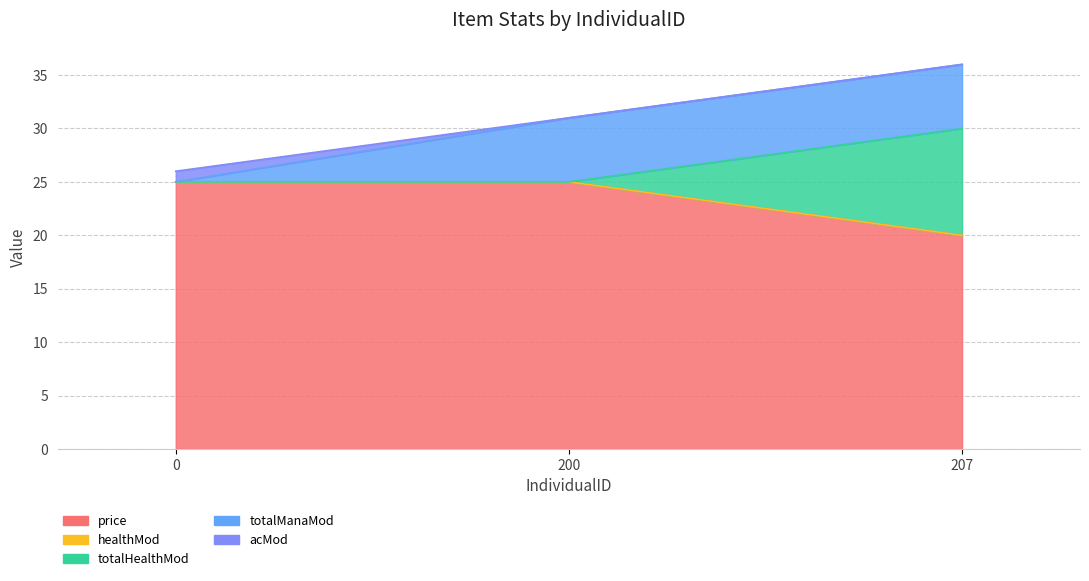

What is the total value across all series at 207?

36